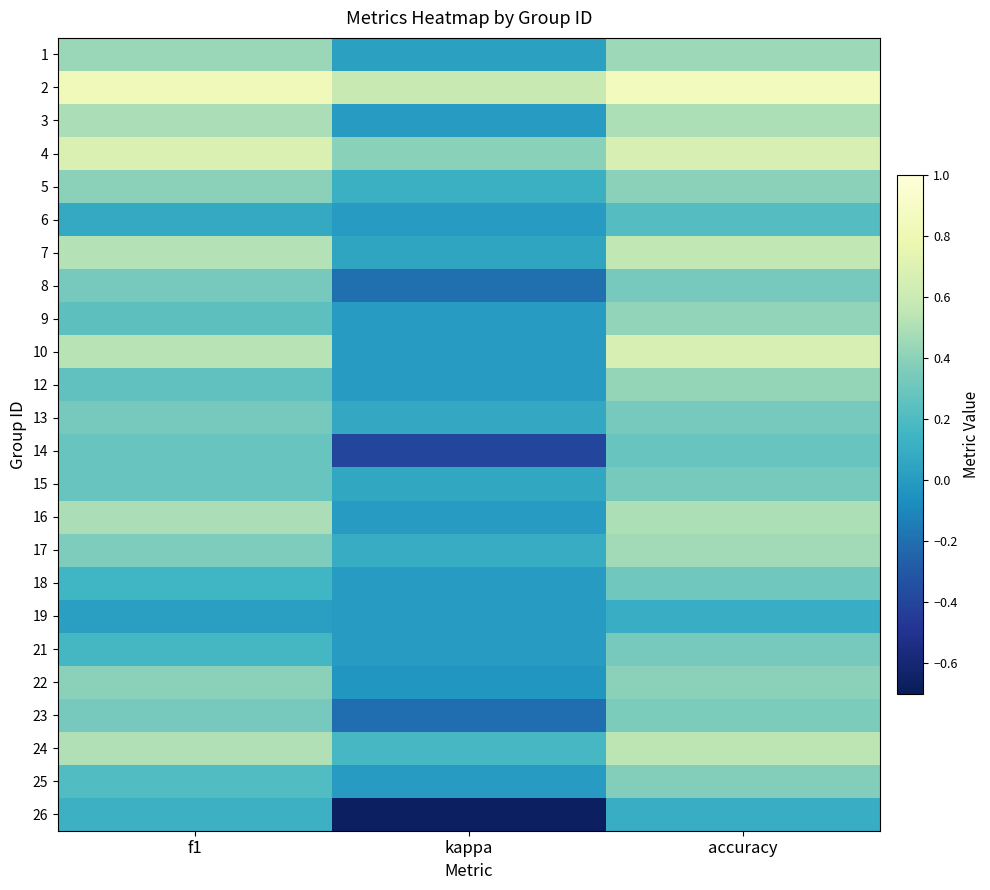

What is the difference between the highest and lowest values at f1?

0.8